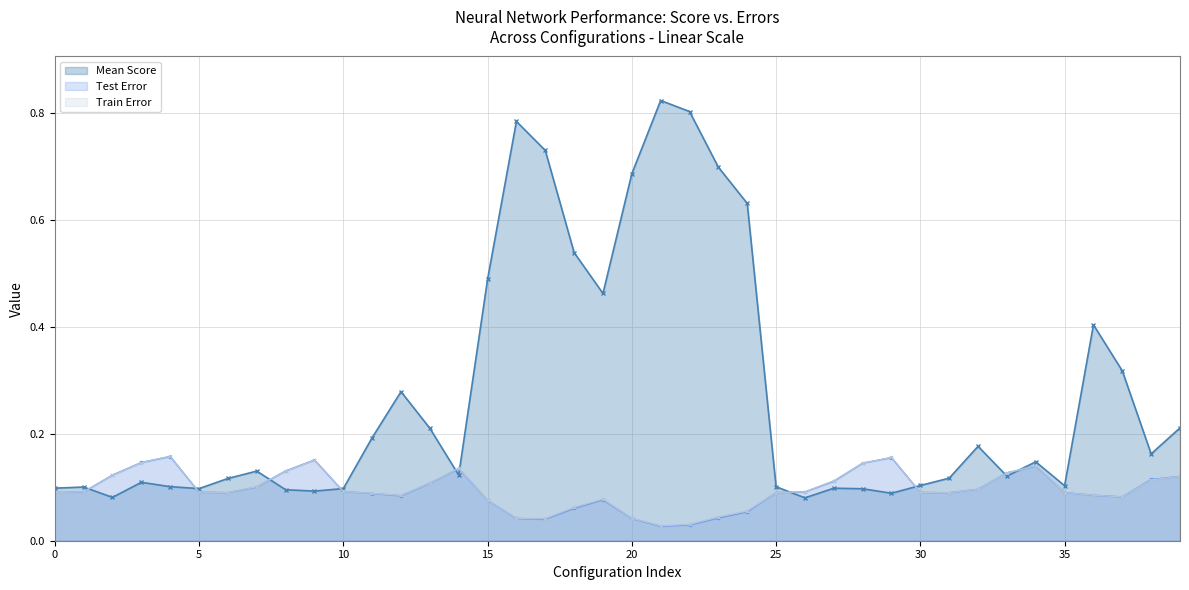

How many Train Error values are between 0 and 1?

40